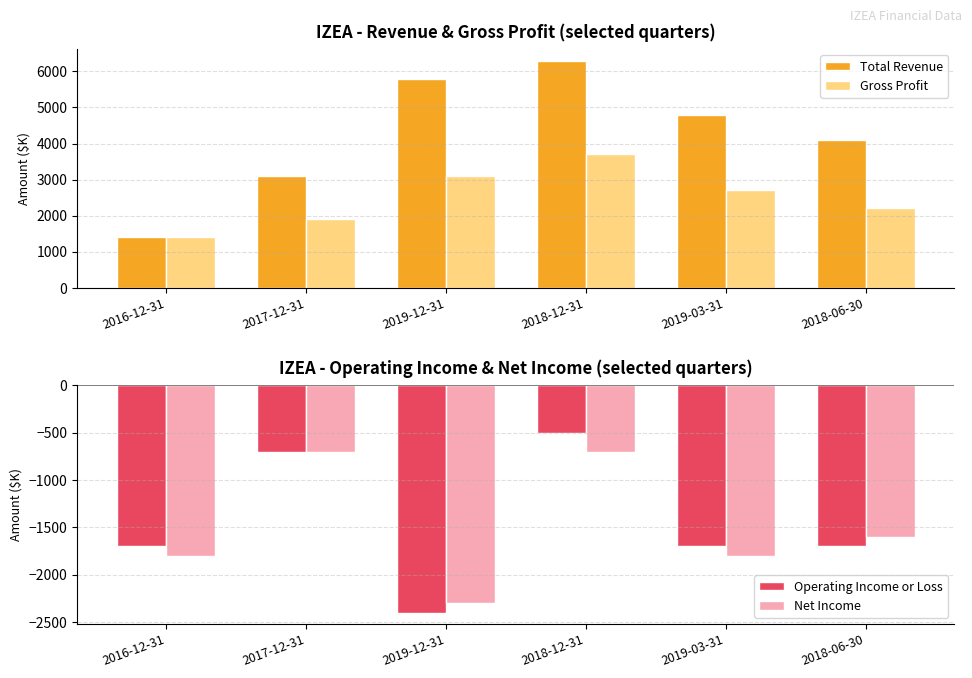

Which series changed the most between 2017-12-31 and 2018-12-31?

Total Revenue